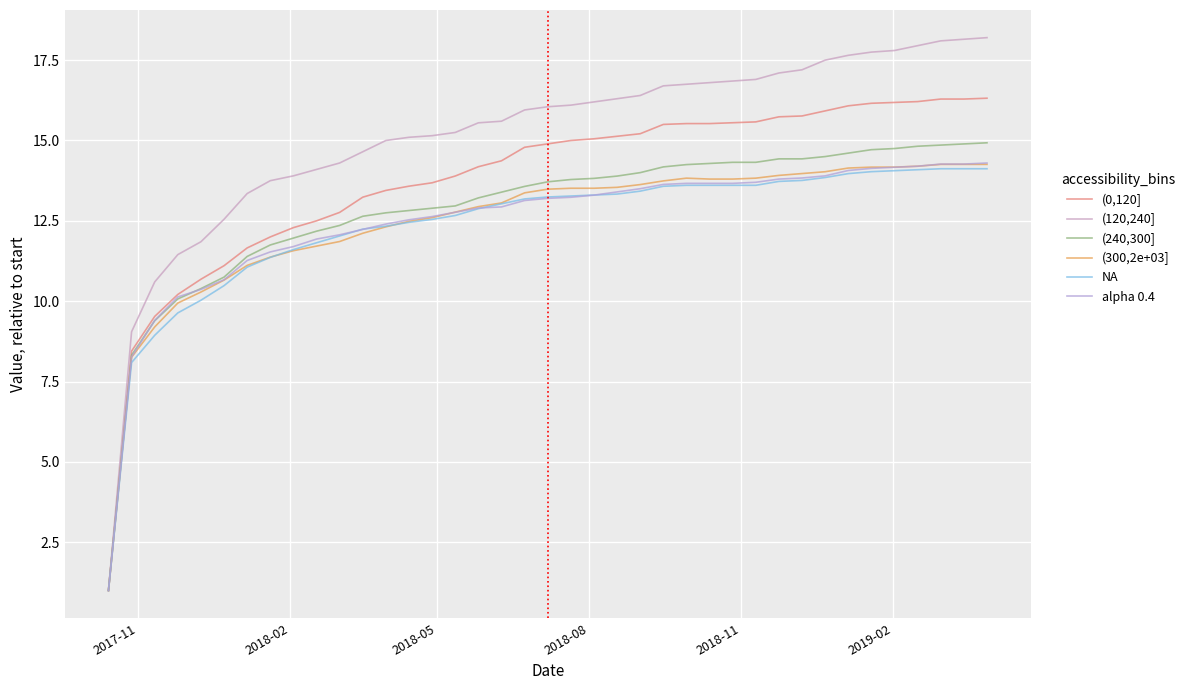

Is this an area chart (filled region under the line)?

No